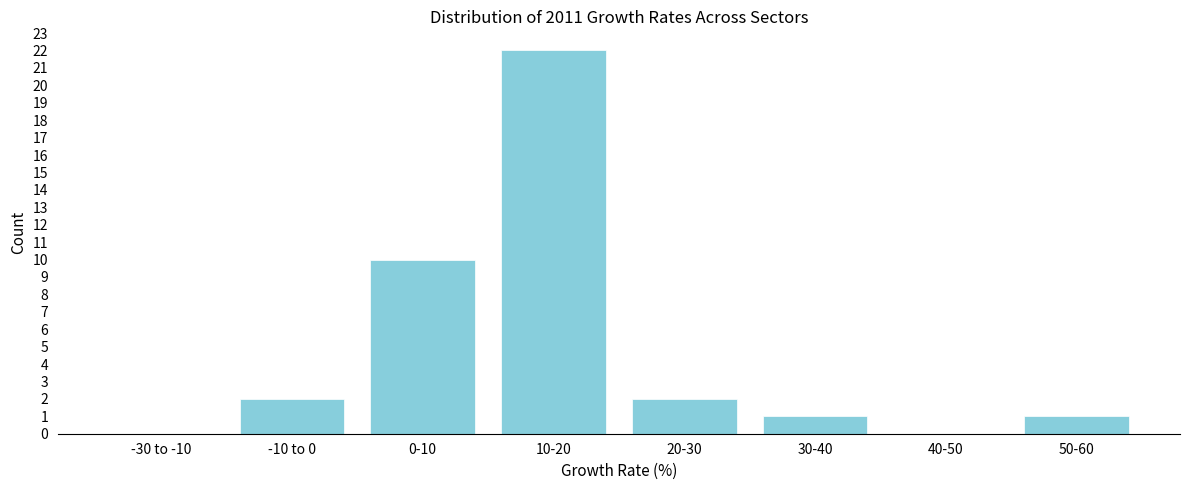

Reading right to left, list all the values displayed in this chart.

50-60=1	40-50=0	30-40=1	20-30=2	10-20=22	0-10=10	-10 to 0=2	-30 to -10=0